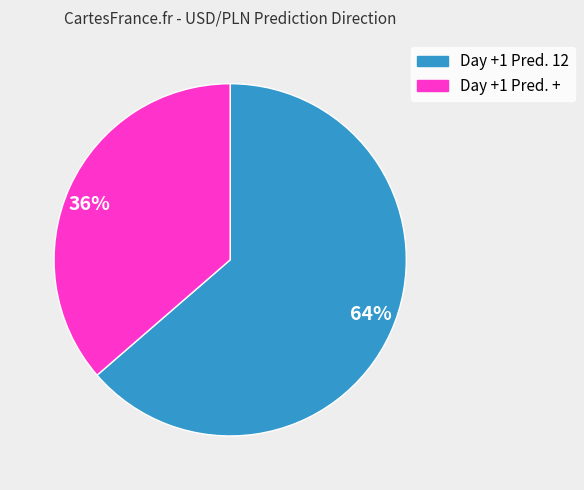

What is the majority slice?

64%